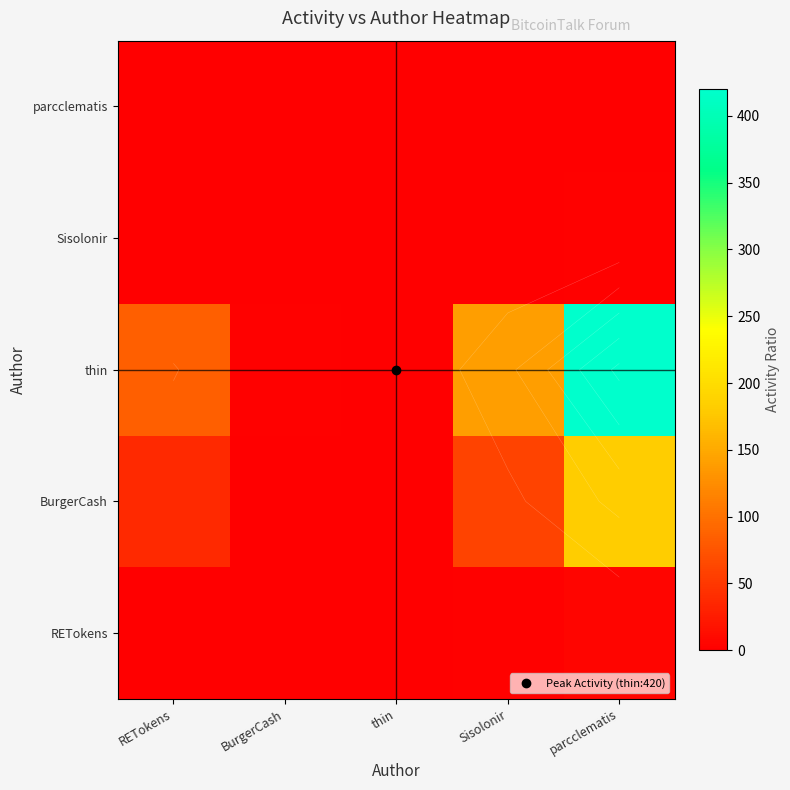

True or false: BurgerCash has a value of 0.7 at thin.

False